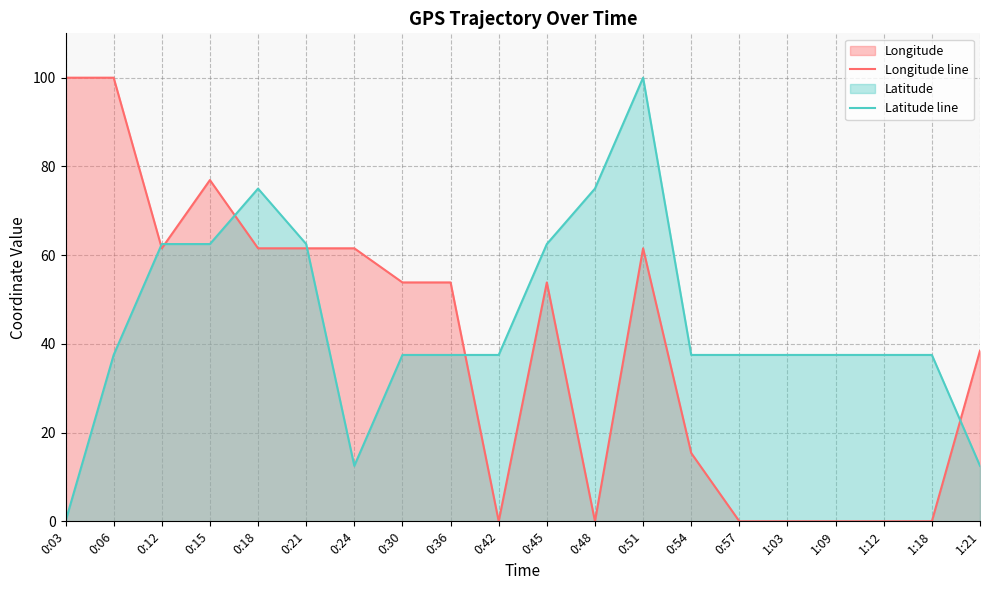

Which category has the highest value in the Latitude line series?

0:51